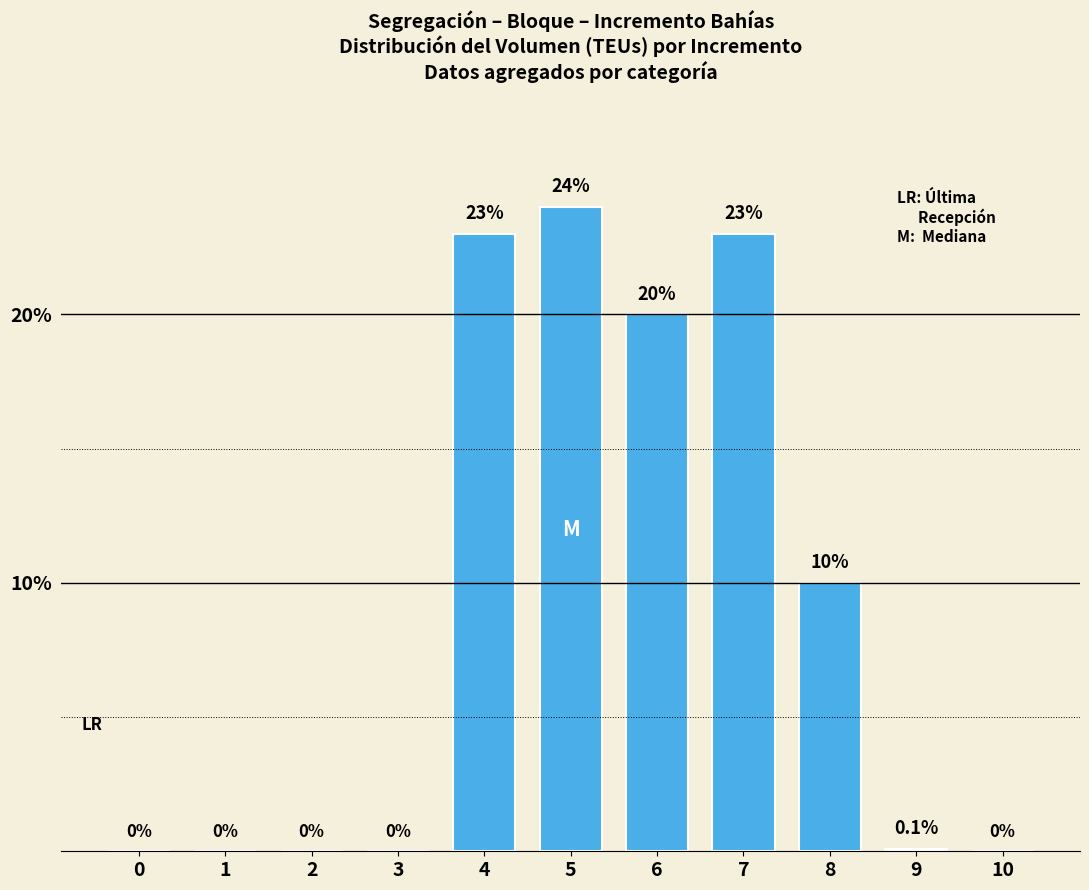

The chart shows a value of 10.0 at 5. True or false?

False